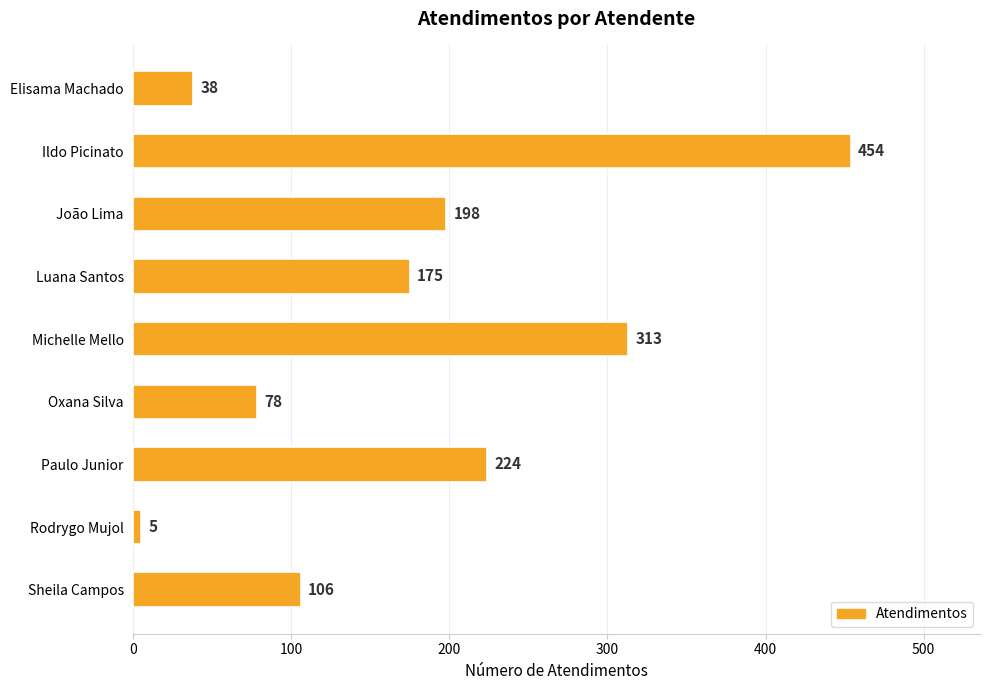

What is the label of the 9th bar from the top?

Sheila Campos